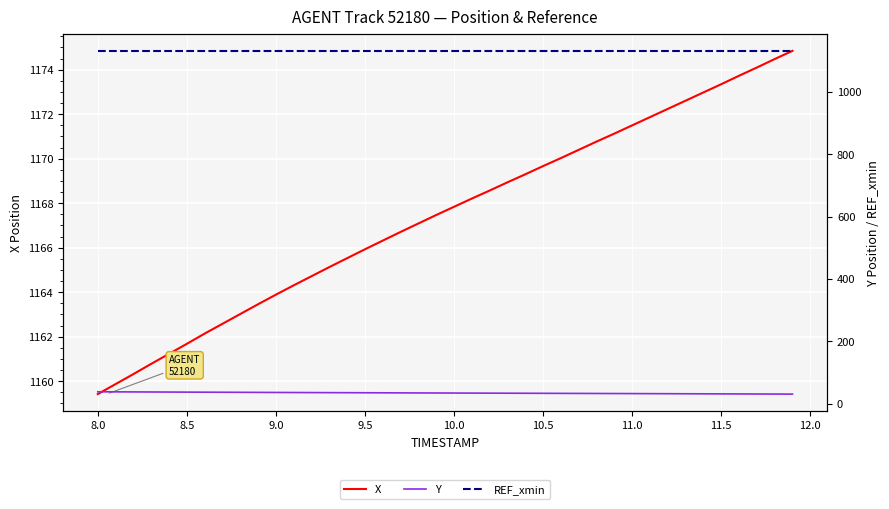

What is the highest value of the REF_xmin series?

1131.4